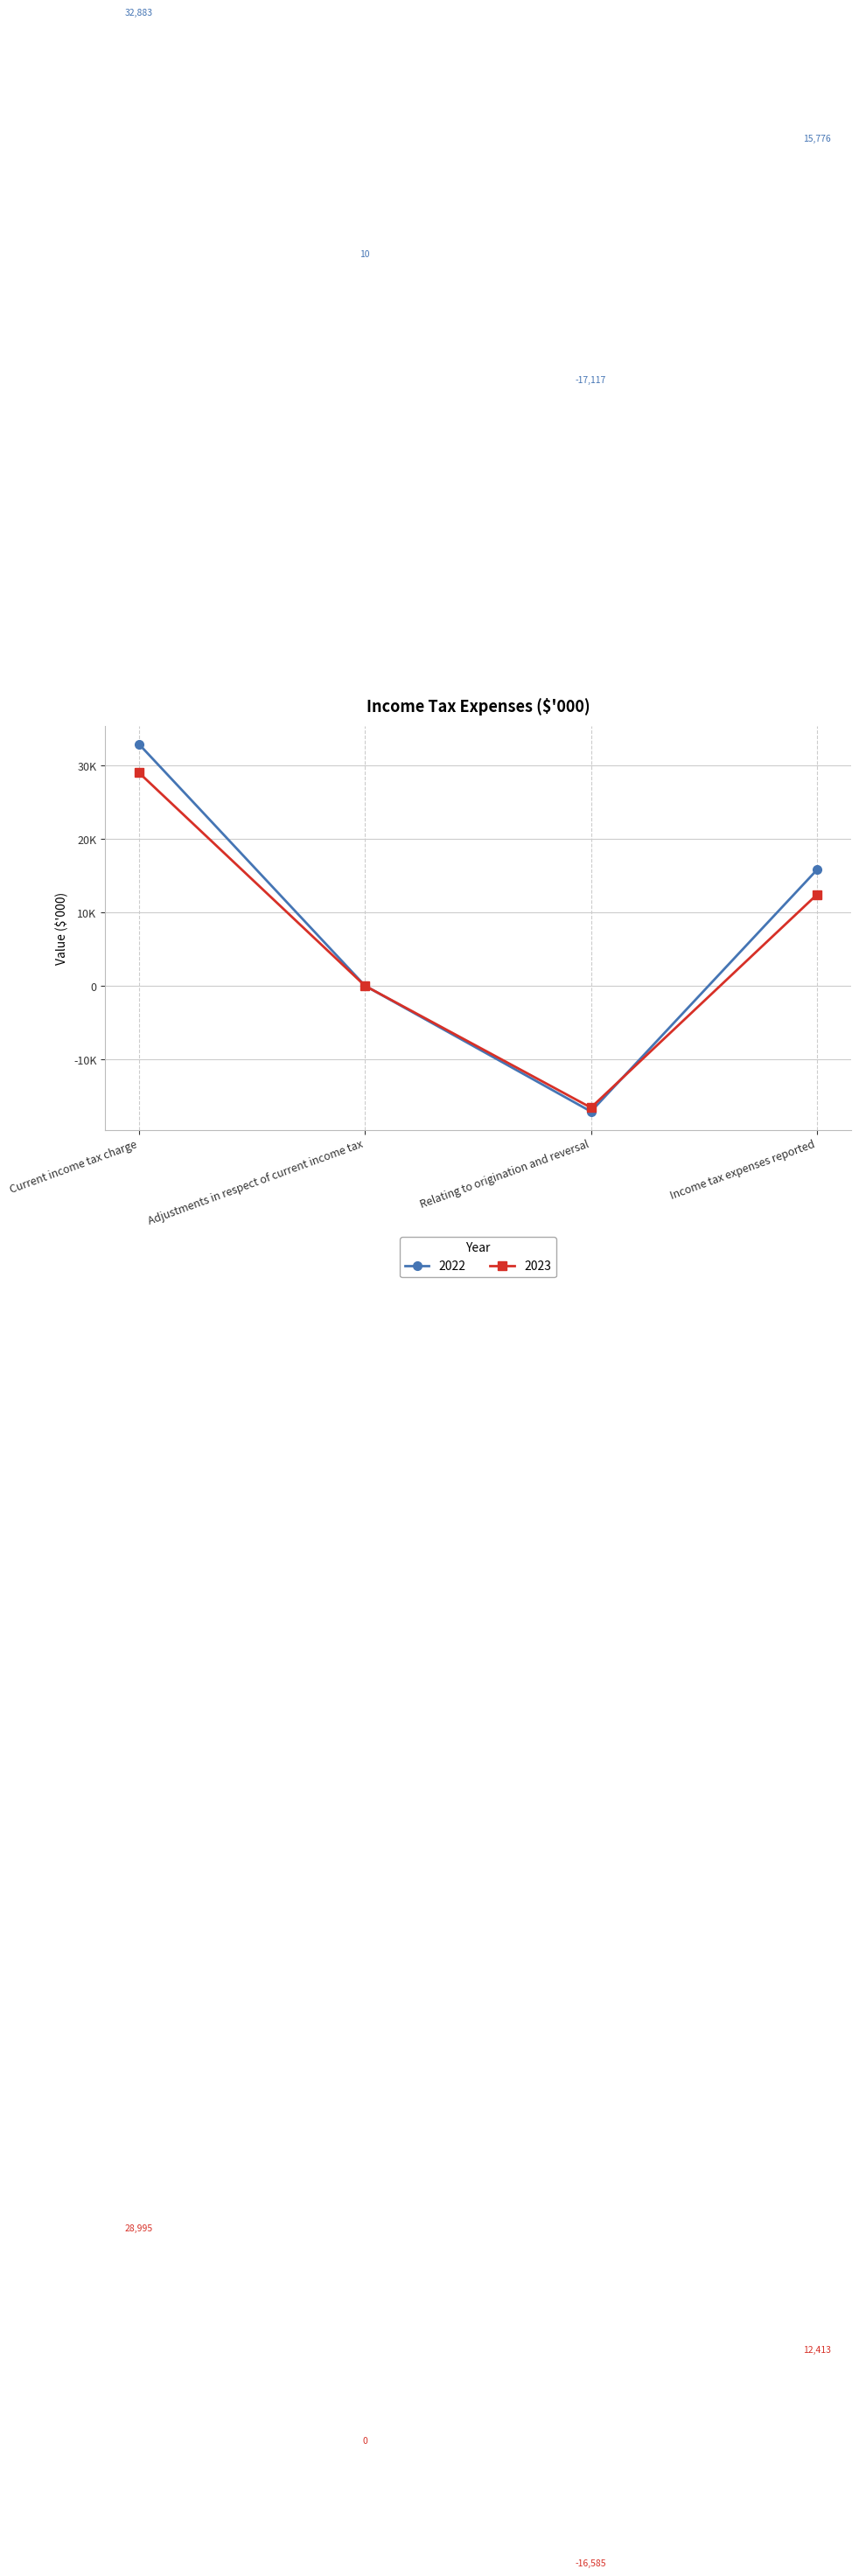

Is this an area chart (filled region under the line)?

No